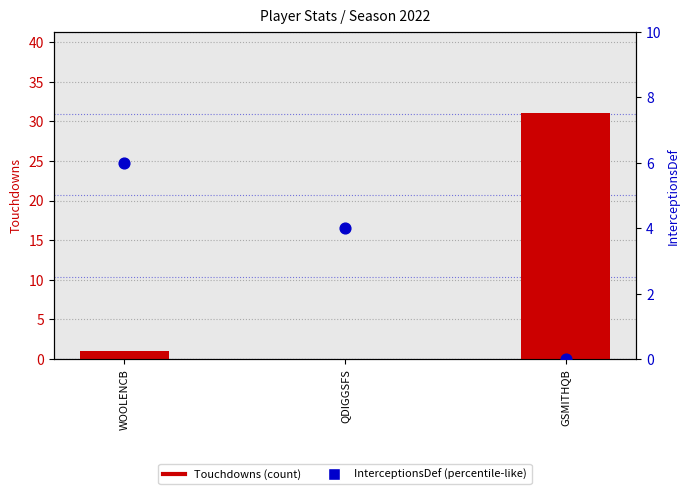

At how many categories does at least one series exceed 18?

1